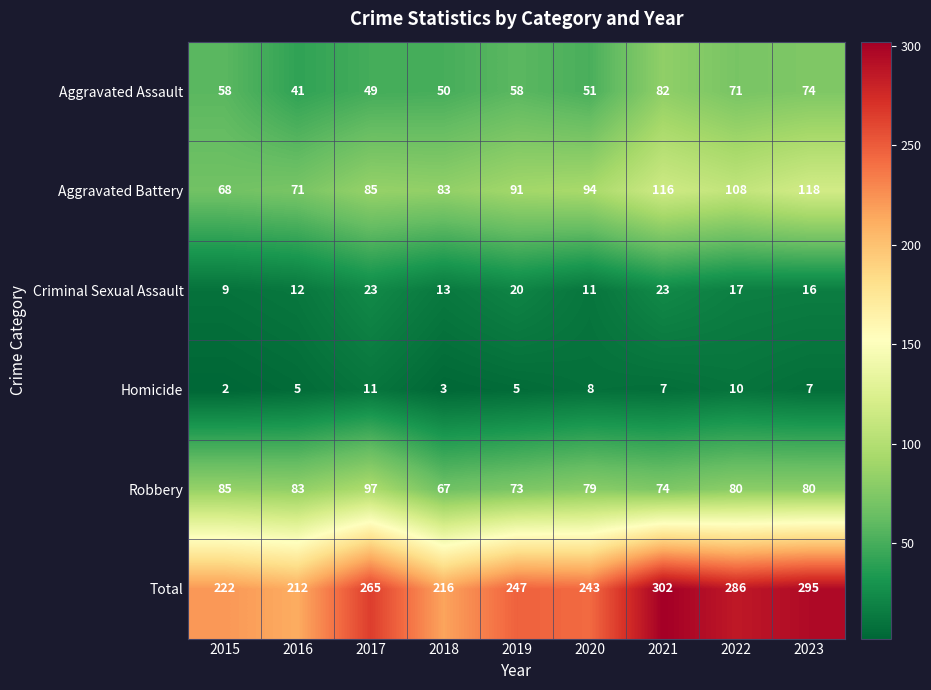

What is the difference between the Aggravated Battery values at 2017 and 2022?

23